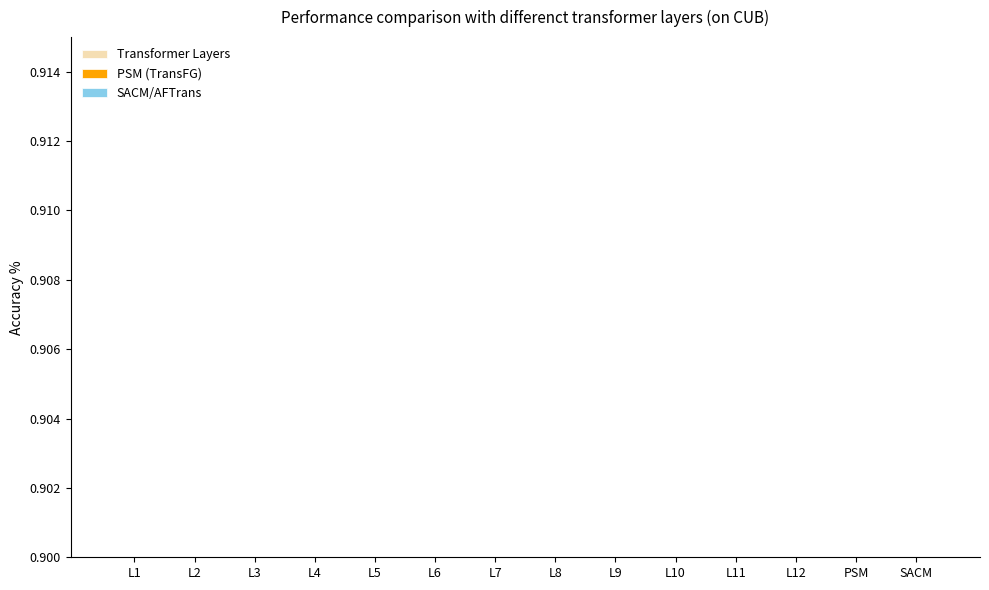

How many bars are there in total?

42